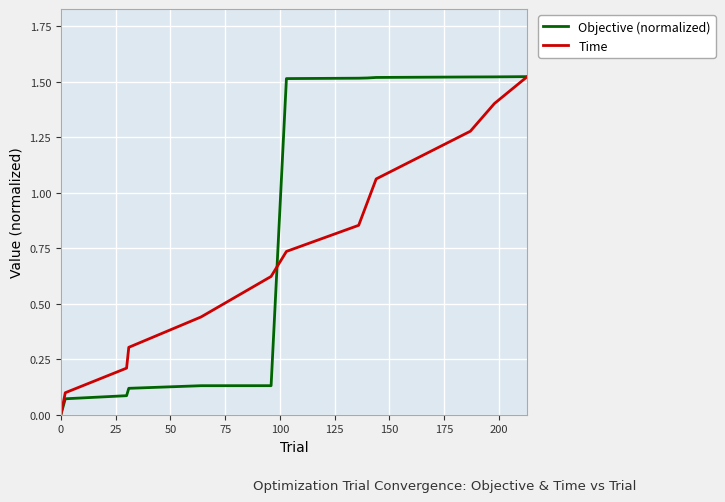

How many values in the Objective (normalized) series are below 1?

6